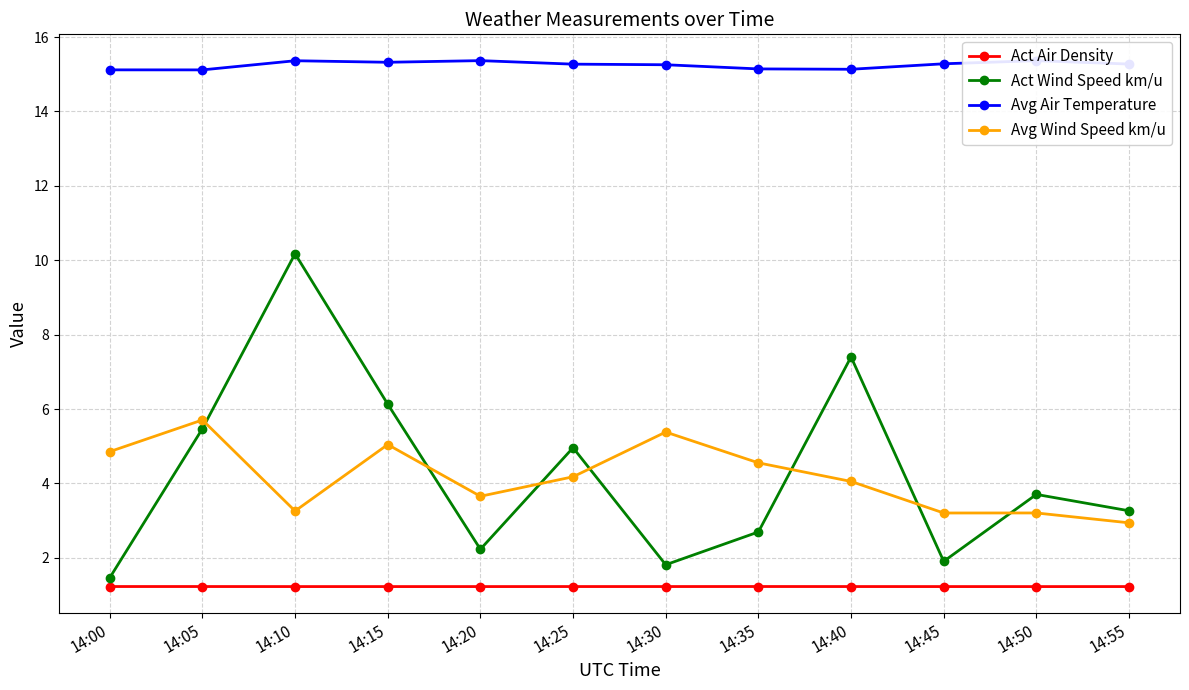

In Act Wind Speed km/u, how many points are higher than both neighbors (excluding endpoints)?

4